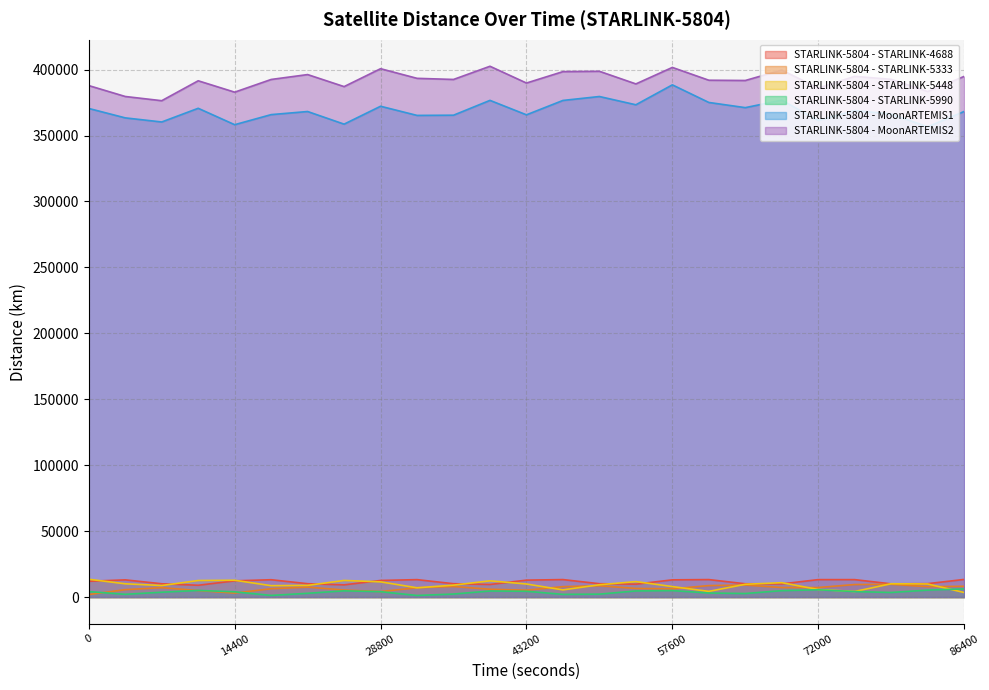

At which label does STARLINK-5804 - STARLINK-5333 reach its peak?

79200